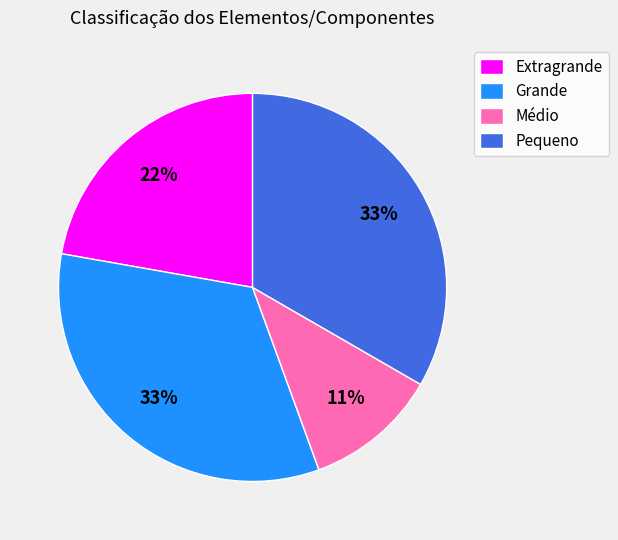

What is the ratio of the value at Pequeno to the value at Grande?

1.0